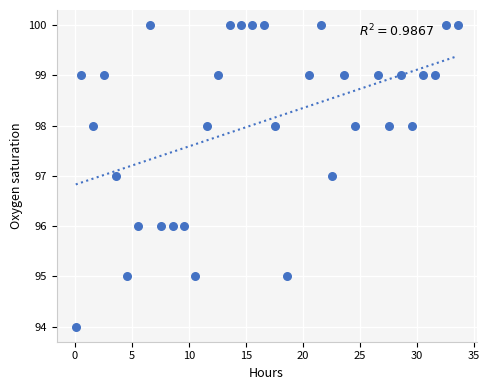

What is the range of Y values (max minus min)?

6